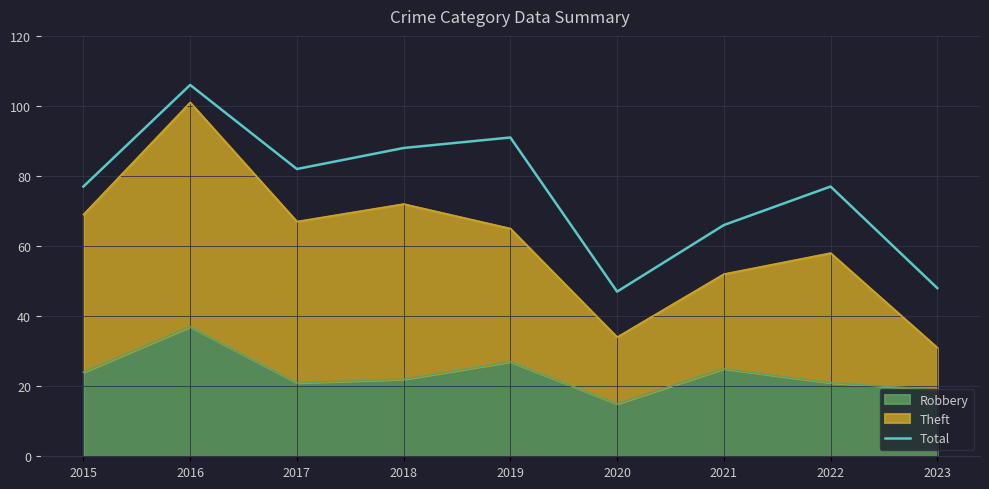

True or false: the data has more than 1 interior local peaks.

True